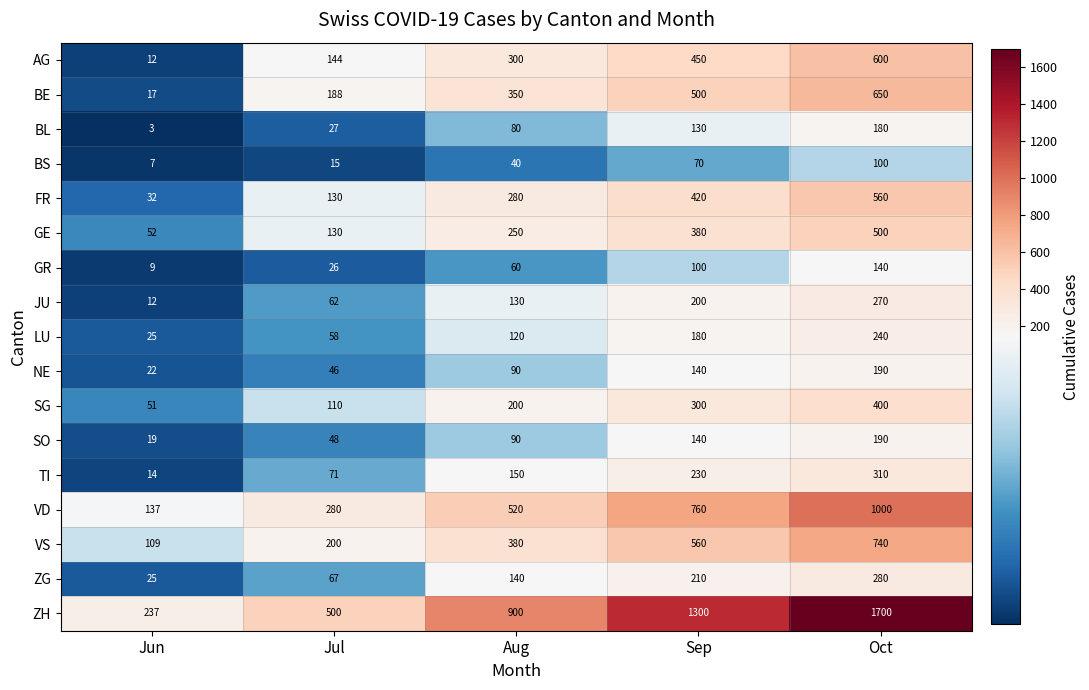

At how many categories does at least one series exceed 1183?

2